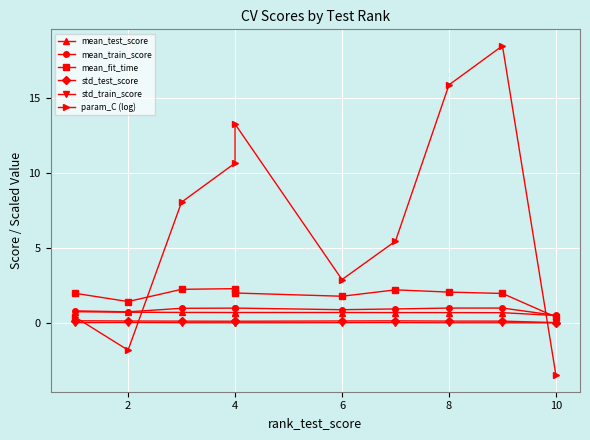

Where is mean_test_score nearest to the value 0?

10